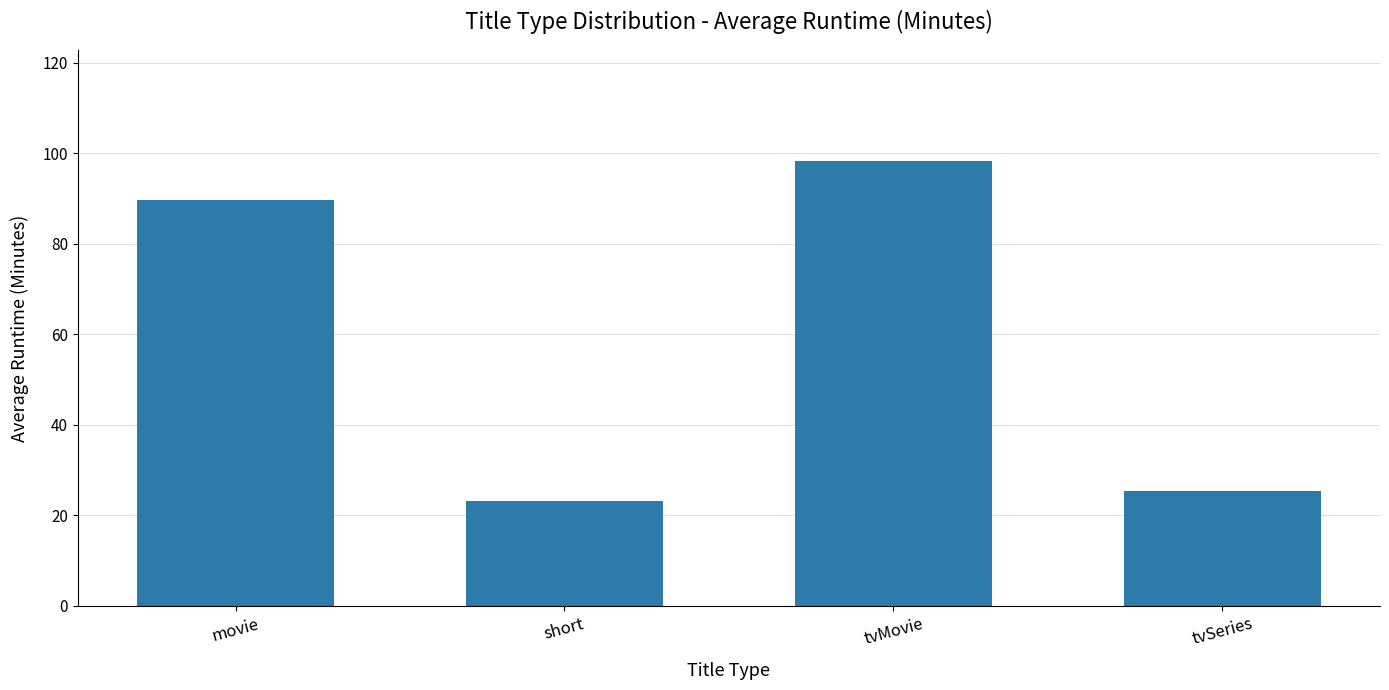

Between tvMovie and short, which is larger?

tvMovie